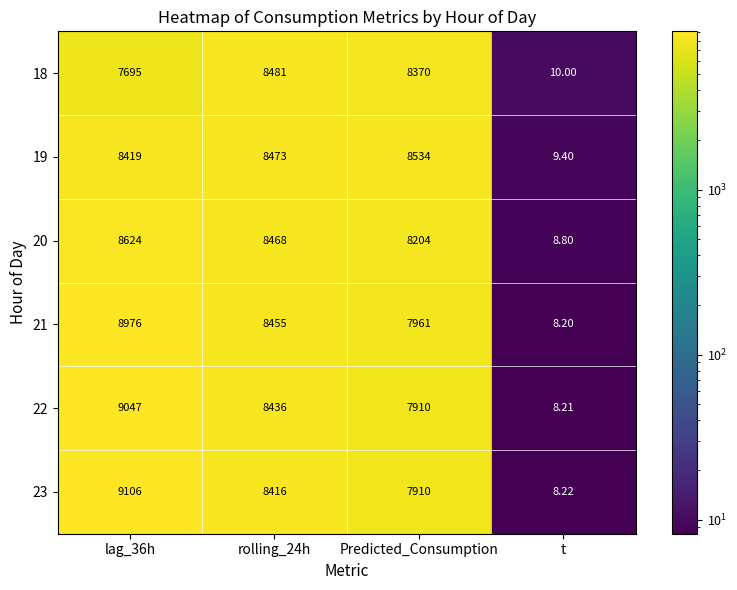

Which label corresponds to the smallest value in the chart?

t